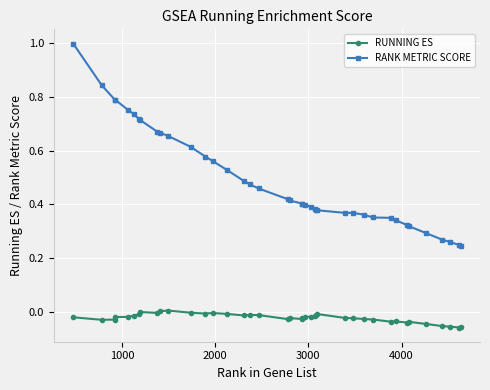

Which series has the largest range (max minus min)?

RANK METRIC SCORE